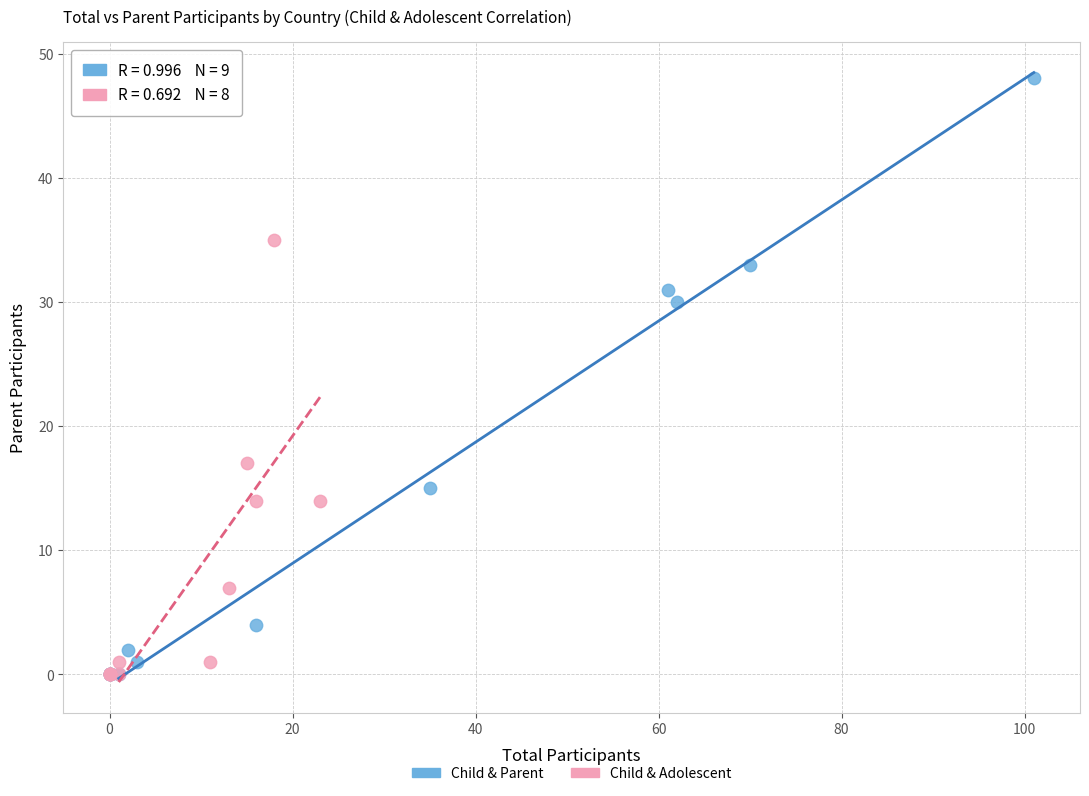

What are all the series names shown in the legend?

Child & Parent, Child & Adolescent